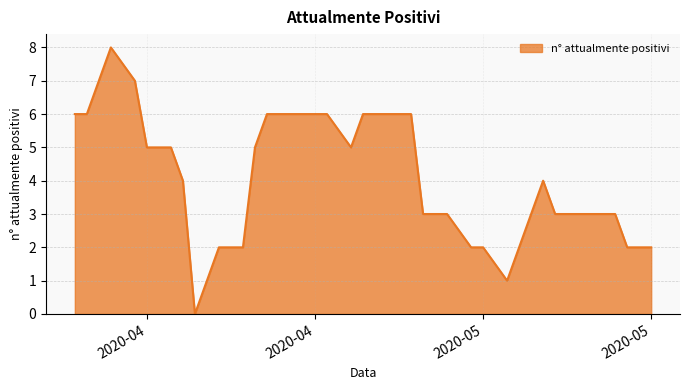

What is the difference between the maximum and minimum values?

8